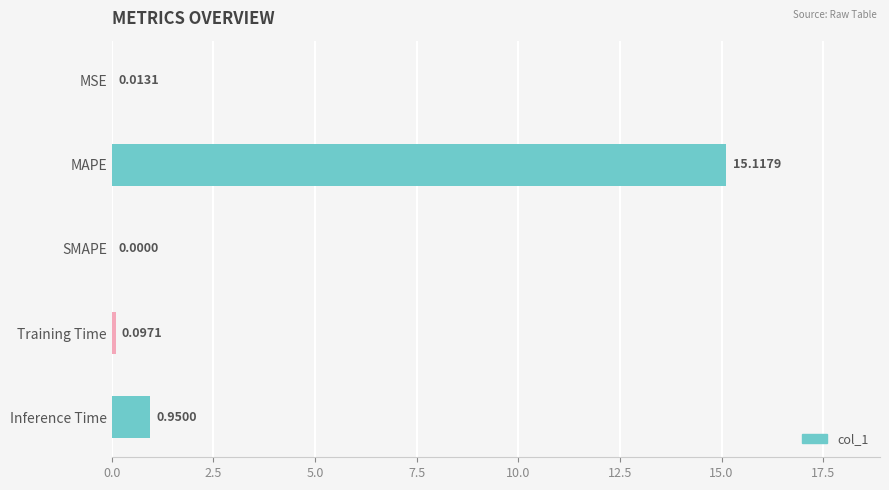

At which label is the value closest to 7?

Inference Time